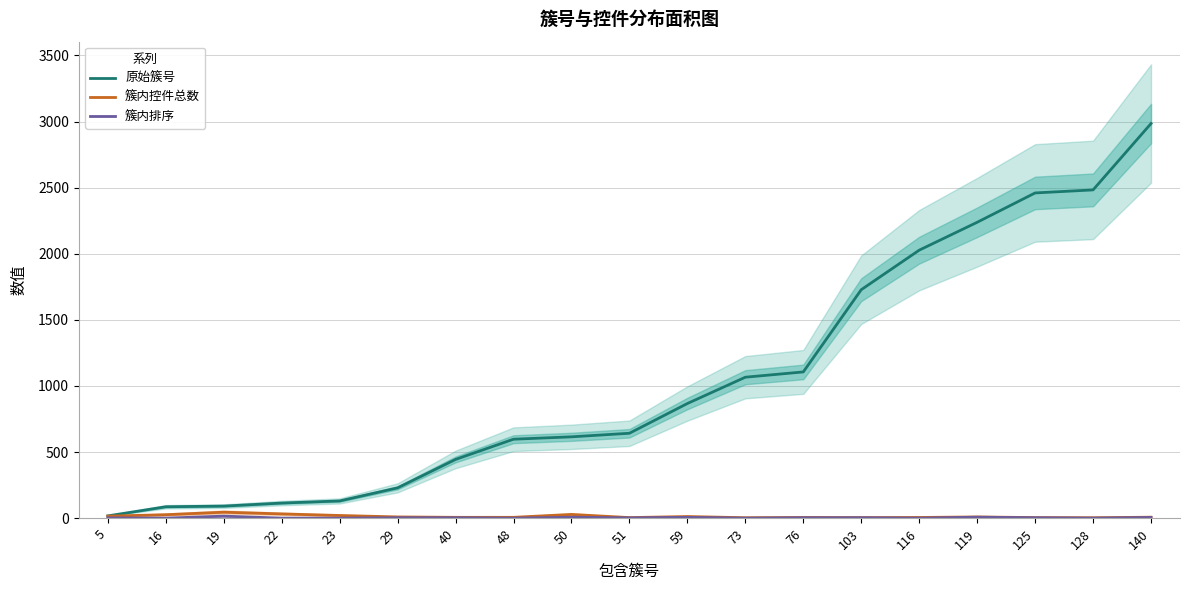

Between 5 and 40, which series saw the biggest shift?

原始簇号